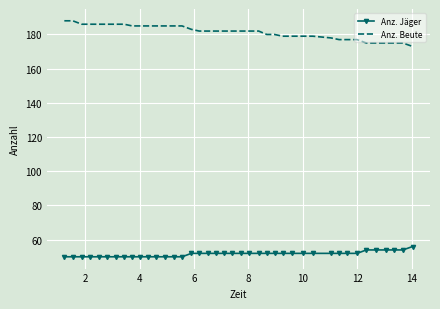

What is the minimum value for Anz. Beute?

173